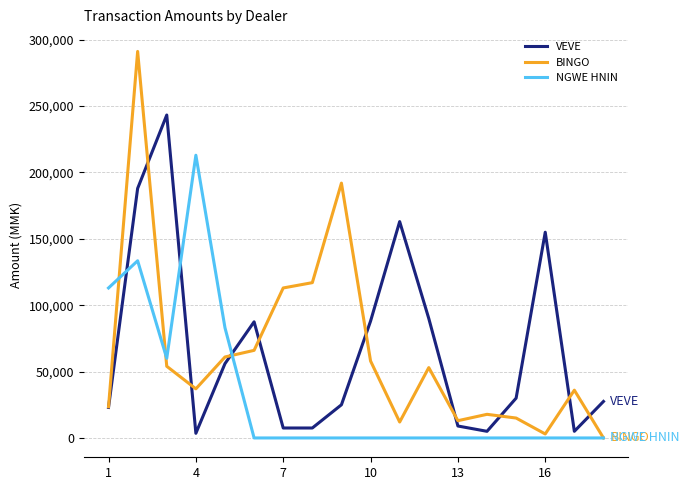

At how many categories does at least one series exceed 250025?

1